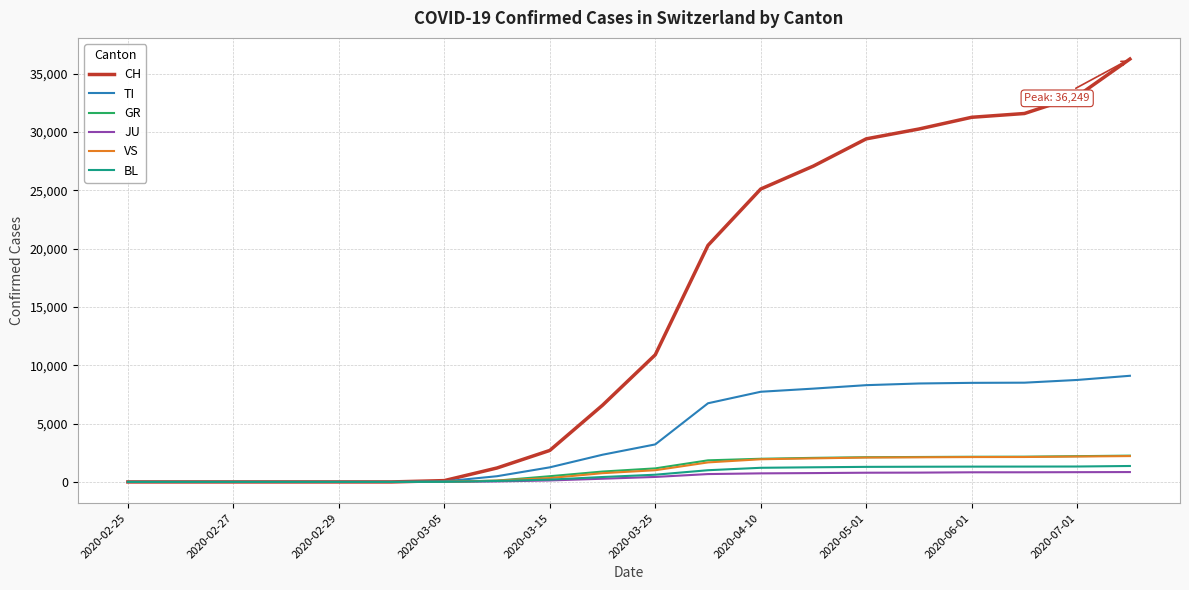

Which series has the largest range (max minus min)?

CH